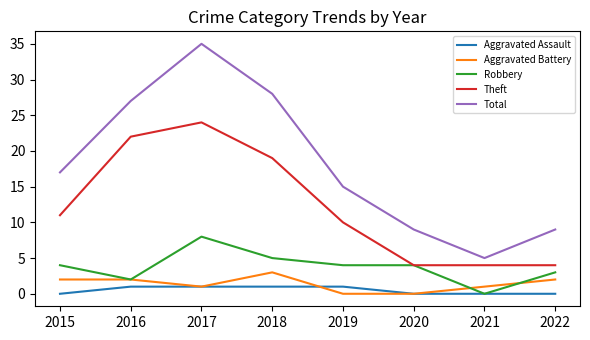

True or false: Robbery and Aggravated Battery intersect in this chart.

True